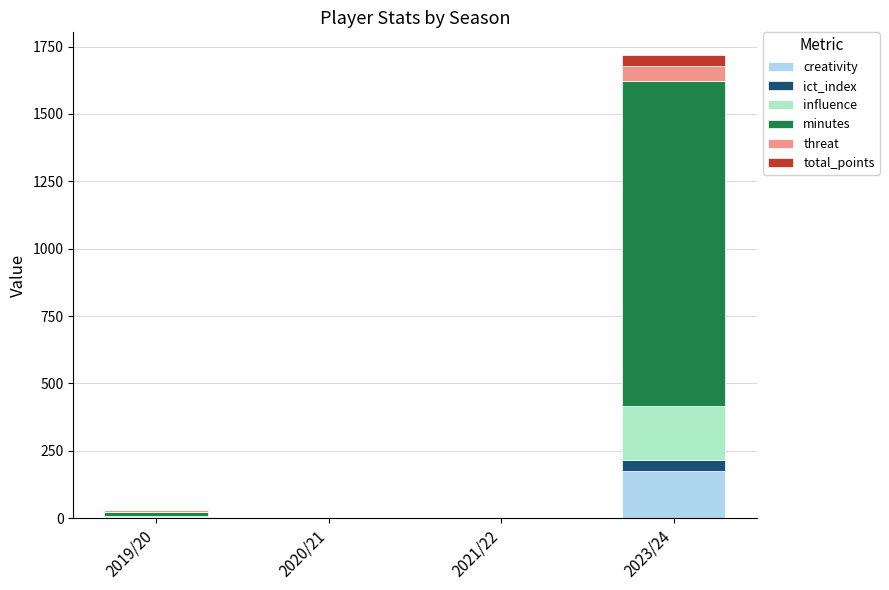

What are all the series names shown in the legend?

creativity, ict_index, influence, minutes, threat, total_points